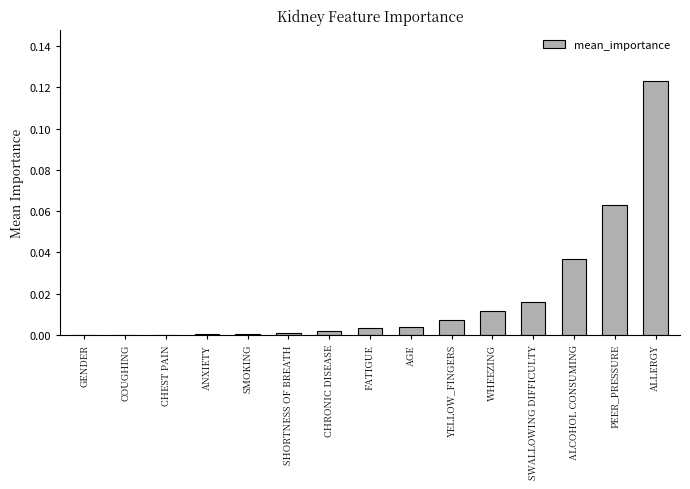

True or false: the data shows 0.0 at ANXIETY.

True